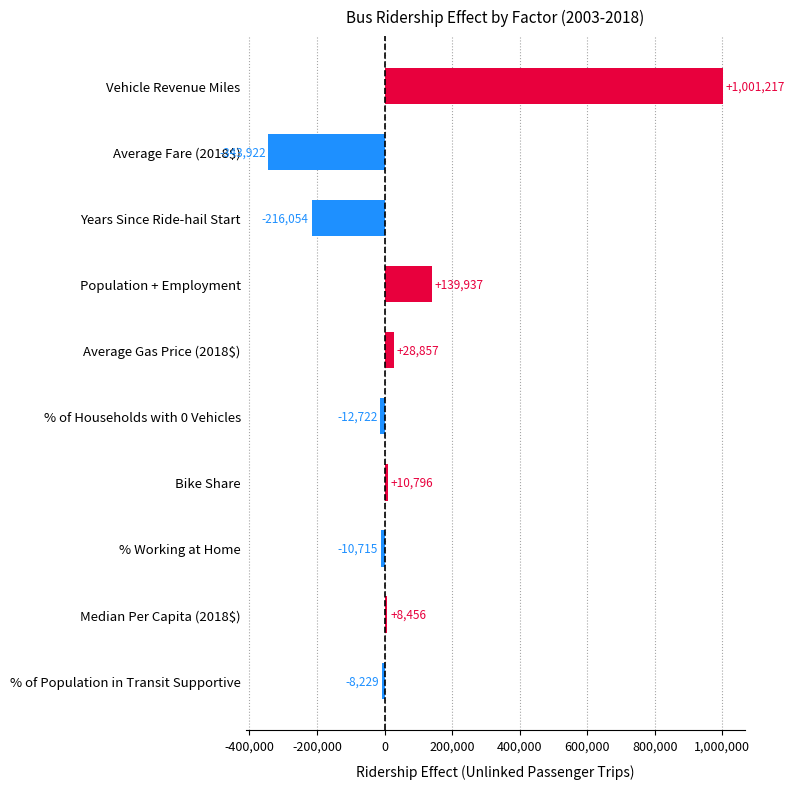

Is it true that the value at Years Since Ride-hail Start is -68874.8?

False